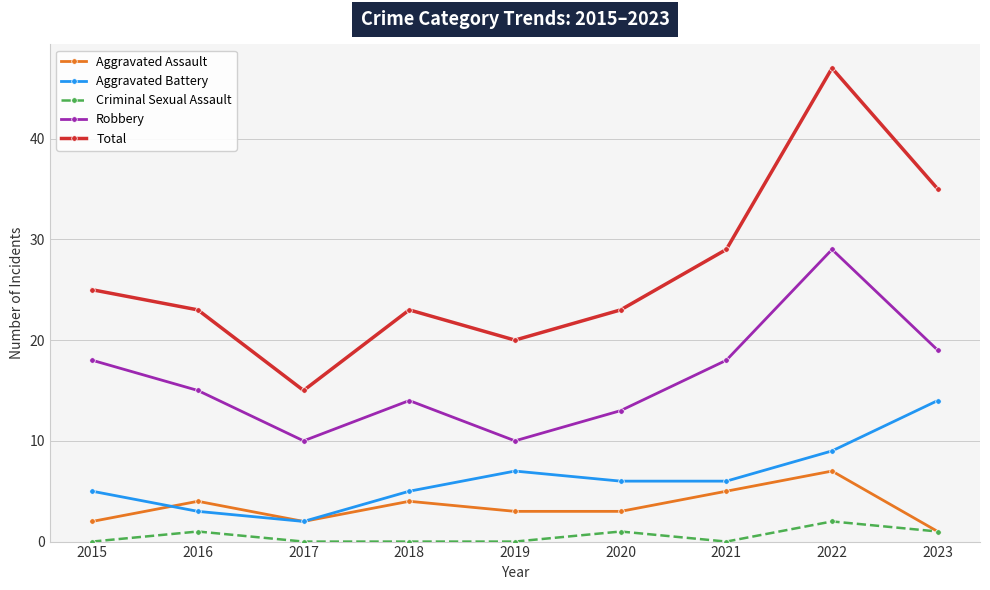

Which series changed the most between 2020 and 2022?

Total